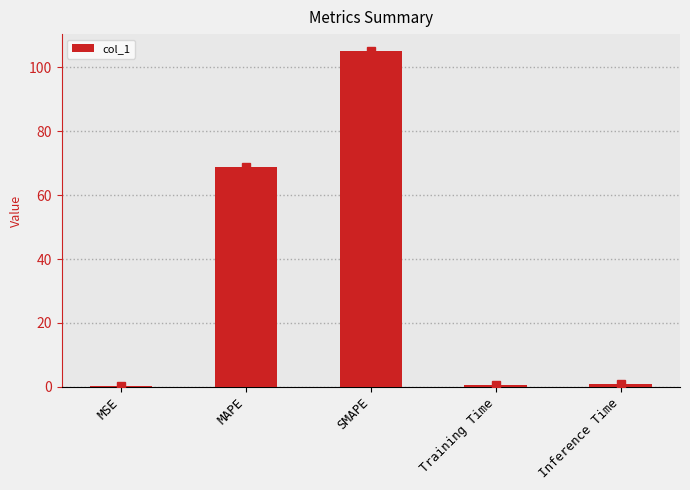

The value at Inference Time is 0.8. True or false?

True